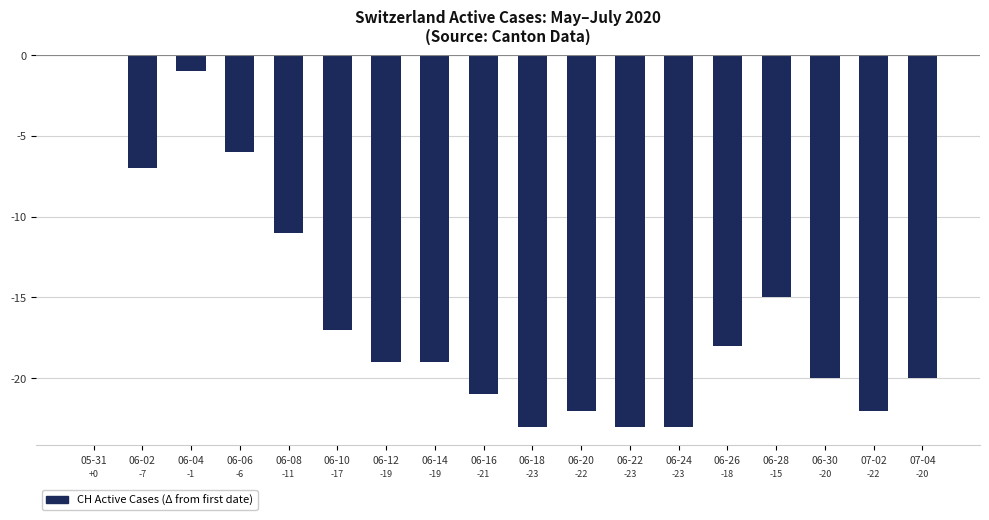

How many categories are shown in the chart?

18